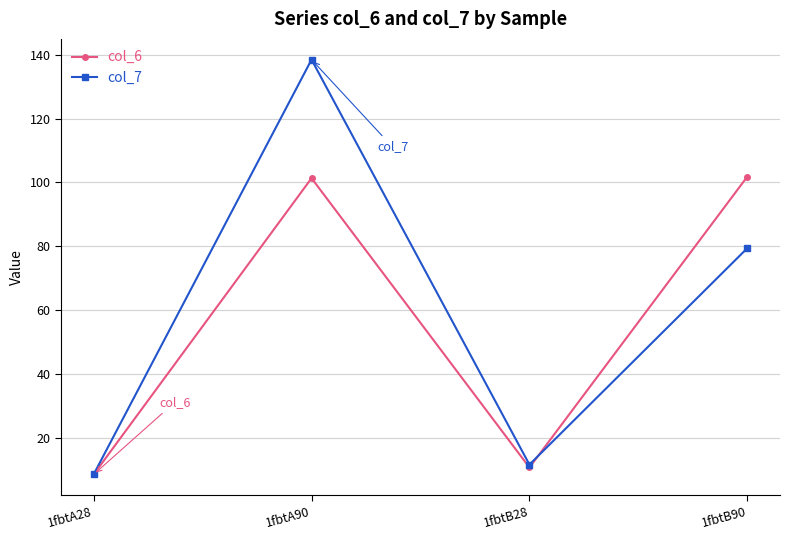

What is the minimum value for col_6?

8.5